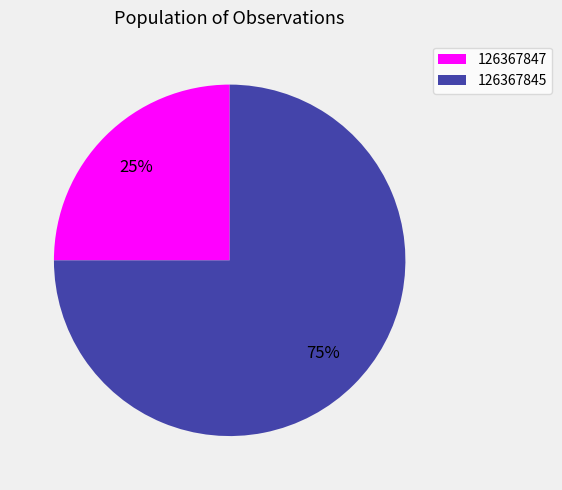

What is the ratio of the value at 126367845 to the value at 126367847?

3.0